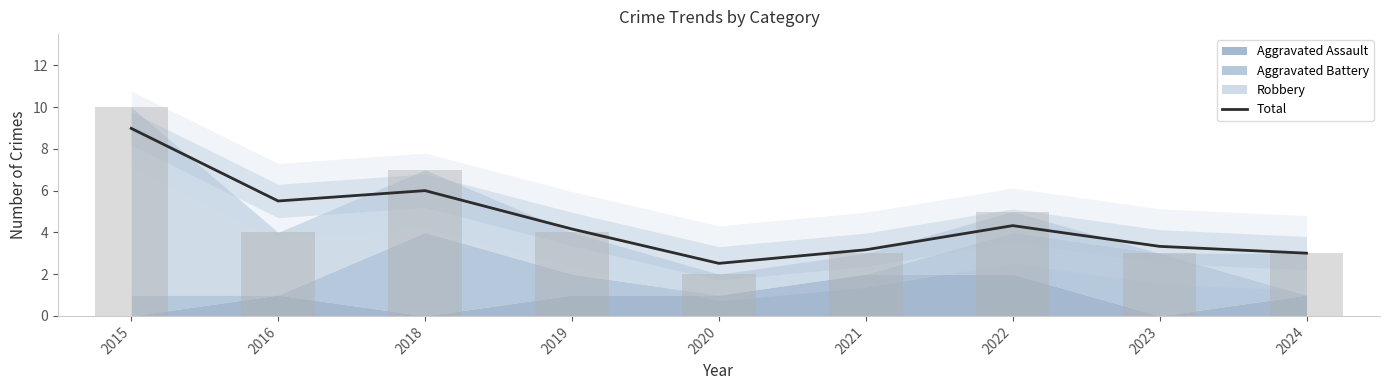

What is the difference between the second highest and second lowest values?

3.0